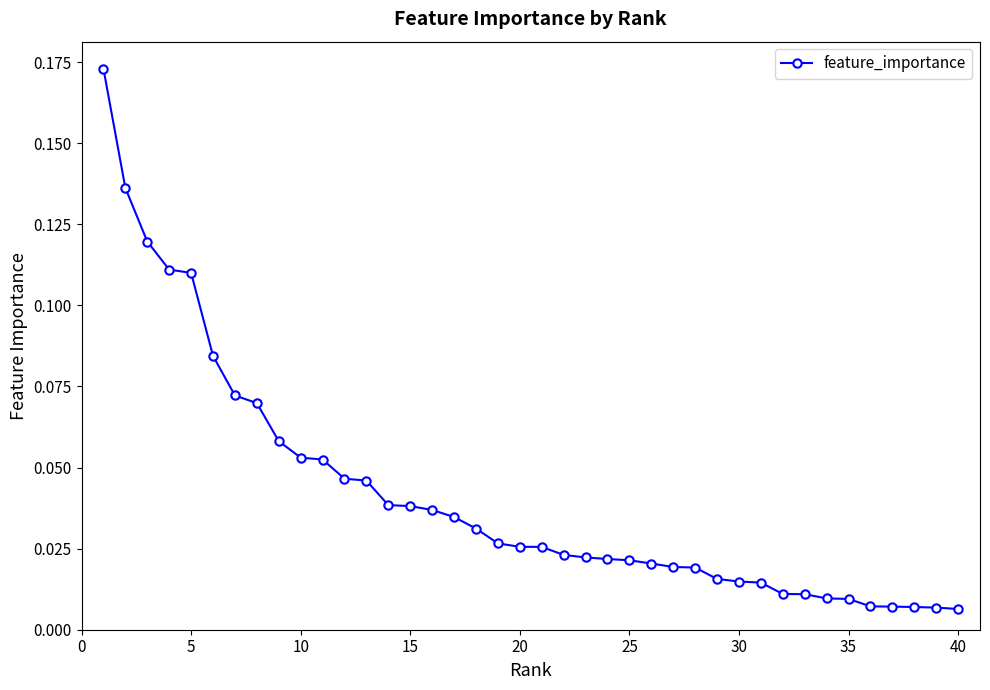

Reading left to right, extract all data points from this chart.

0.2	0.1	0.1	0.1	0.1	0.1	0.1	0.1	0.1	0.1	0.1	0.0	0.0	0.0	0.0	0.0	0.0	0.0	0.0	0.0	0.0	0.0	0.0	0.0	0.0	0.0	0.0	0.0	0.0	0.0	0.0	0.0	0.0	0.0	0.0	0.0	0.0	0.0	0.0	0.0